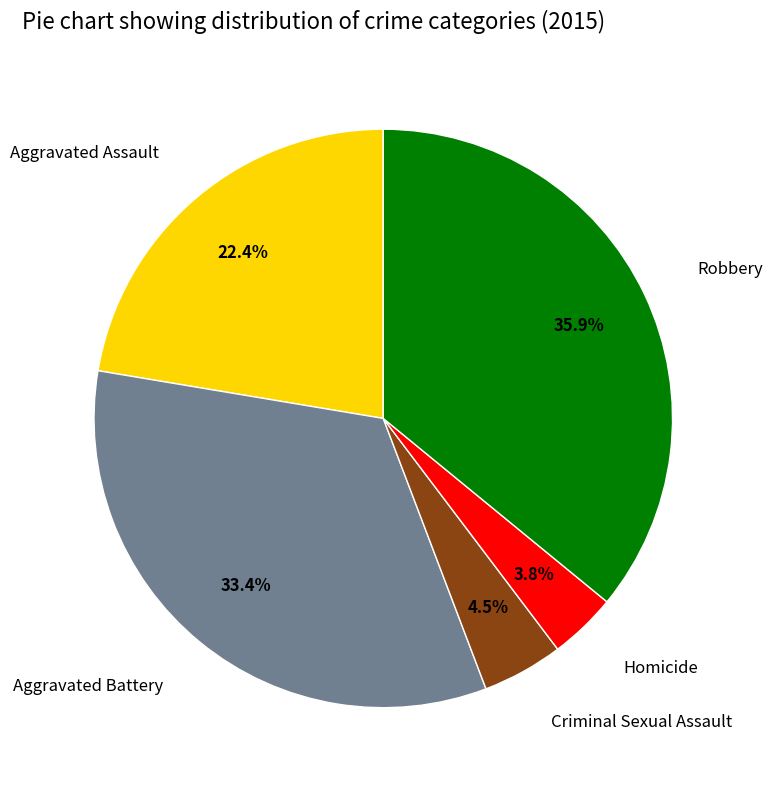

To the nearest percent, what is the combined percentage of Aggravated Assault and Robbery?

58%